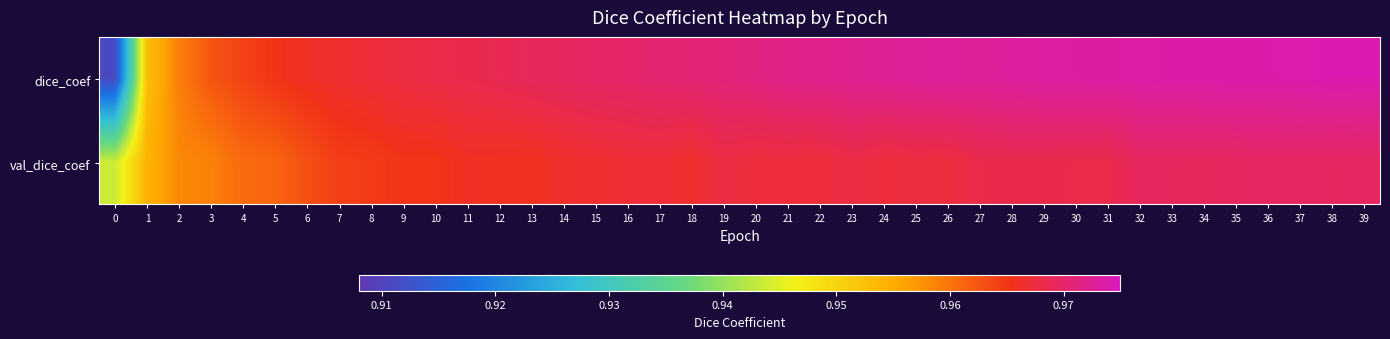

Reading left to right, what are all the values shown in this chart?

dice_coef: 0=0.9	1=1.0	2=1.0	3=1.0	4=1.0	5=1.0	6=1.0	7=1.0	8=1.0	9=1.0	10=1.0	11=1.0	12=1.0	13=1.0	14=1.0	15=1.0	16=1.0	17=1.0	18=1.0	19=1.0	20=1.0	21=1.0	22=1.0	23=1.0	24=1.0	25=1.0	26=1.0	27=1.0	28=1.0	29=1.0	30=1.0	31=1.0	32=1.0	33=1.0	34=1.0	35=1.0	36=1.0	37=1.0	38=1.0	39=1.0
val_dice_coef: 0=0.9	1=1.0	2=1.0	3=1.0	4=1.0	5=1.0	6=1.0	7=1.0	8=1.0	9=1.0	10=1.0	11=1.0	12=1.0	13=1.0	14=1.0	15=1.0	16=1.0	17=1.0	18=1.0	19=1.0	20=1.0	21=1.0	22=1.0	23=1.0	24=1.0	25=1.0	26=1.0	27=1.0	28=1.0	29=1.0	30=1.0	31=1.0	32=1.0	33=1.0	34=1.0	35=1.0	36=1.0	37=1.0	38=1.0	39=1.0